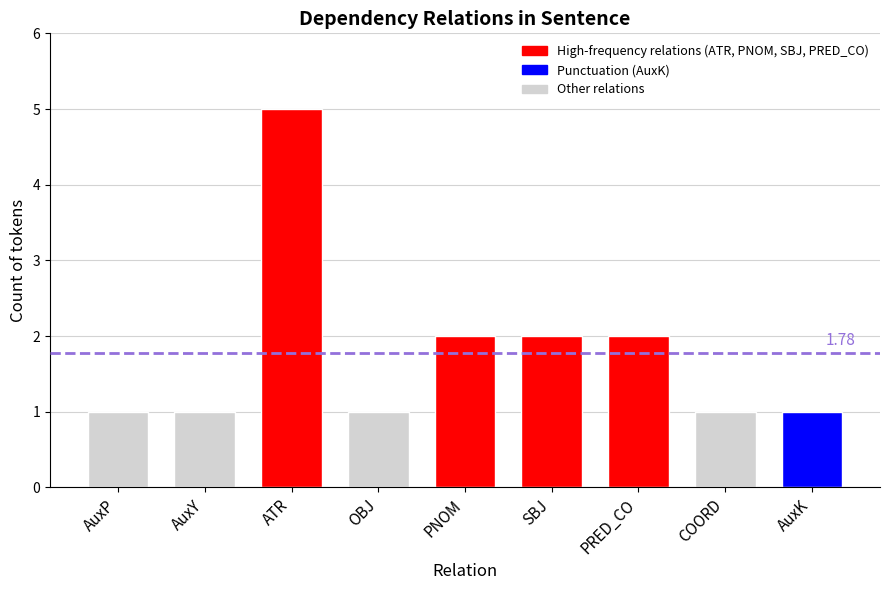

What is the value of the 6th bar from the left?

2